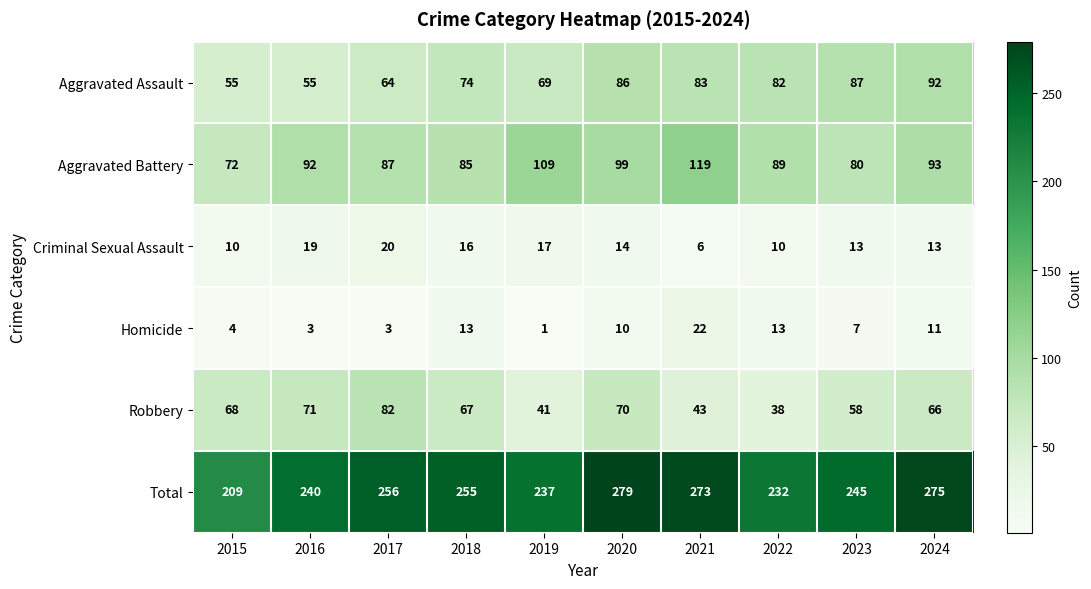

What is the difference between the maximum and second lowest values in the Aggravated Assault series?

37